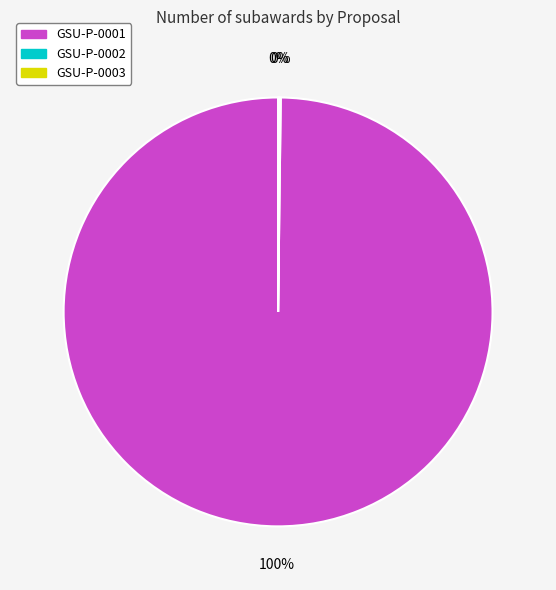

To the nearest percent, what is the difference between the largest and smallest slice percentages?

100%